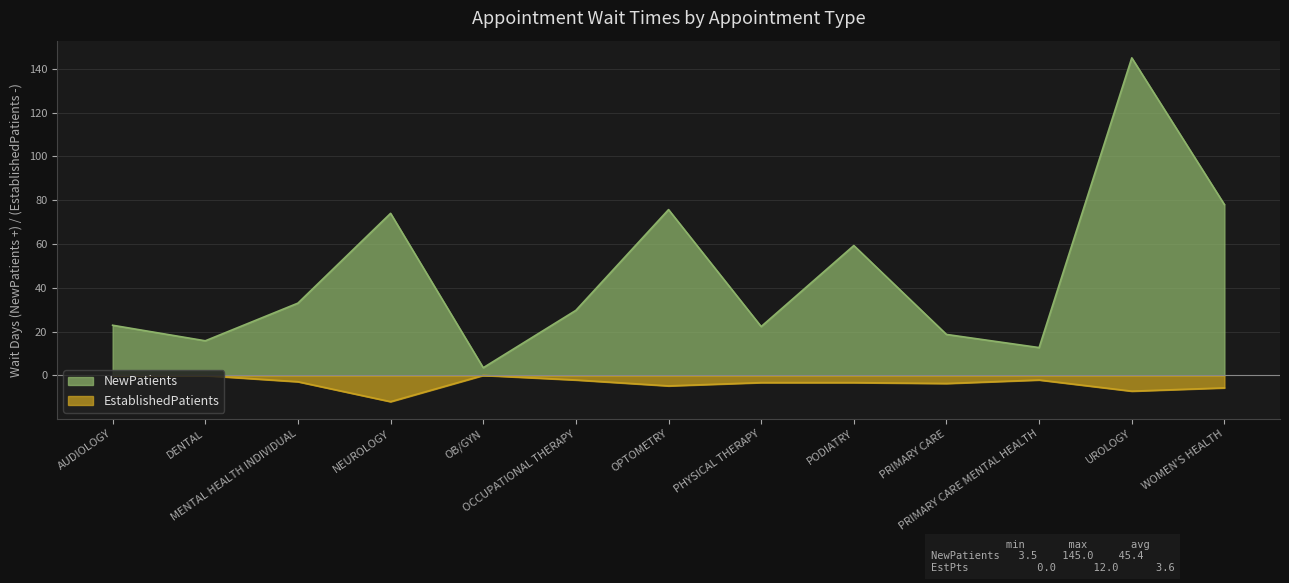

At OPTOMETRY, list the series in order from largest to smallest.

NewPatients, EstablishedPatients